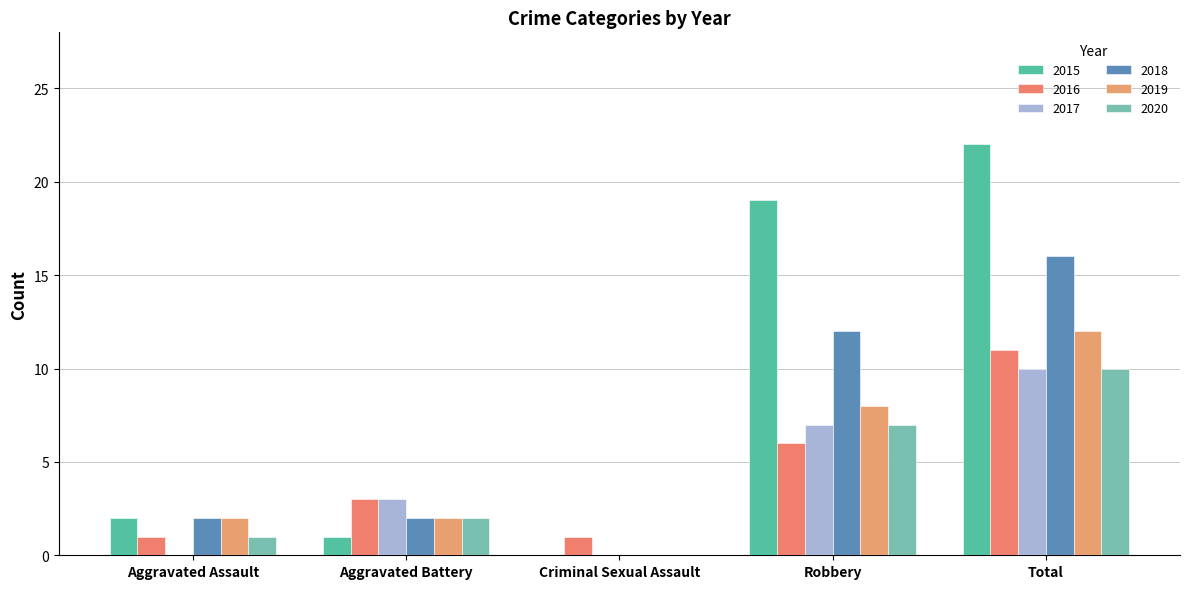

Is the value of 2015 at Criminal Sexual Assault greater than the value of 2017 at Aggravated Assault?

No